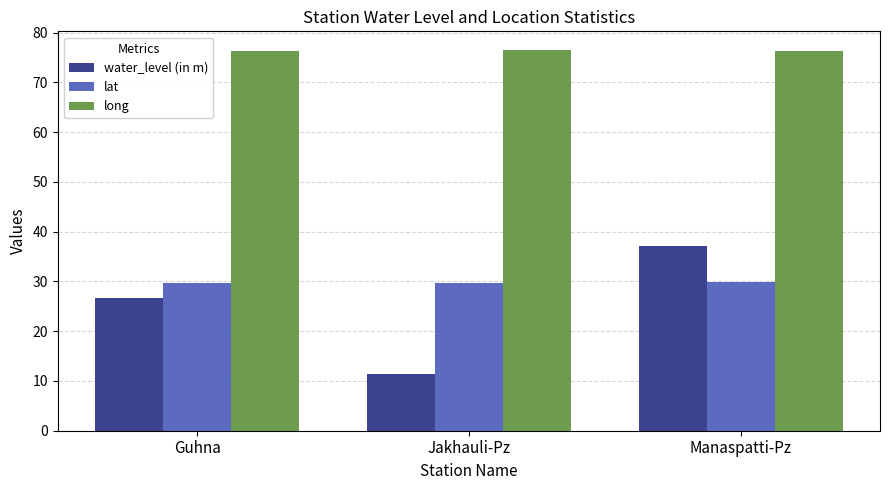

At how many categories does at least one series exceed 58?

3